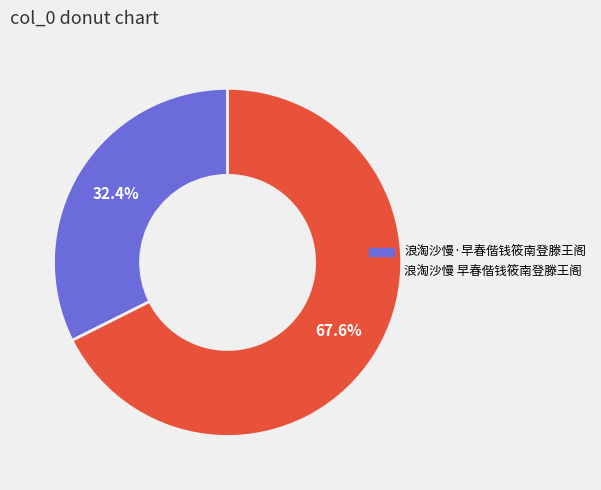

To the nearest percent, what percentage of the pie is 浪淘沙慢·早春偕钱筱南登滕王阁?

32%